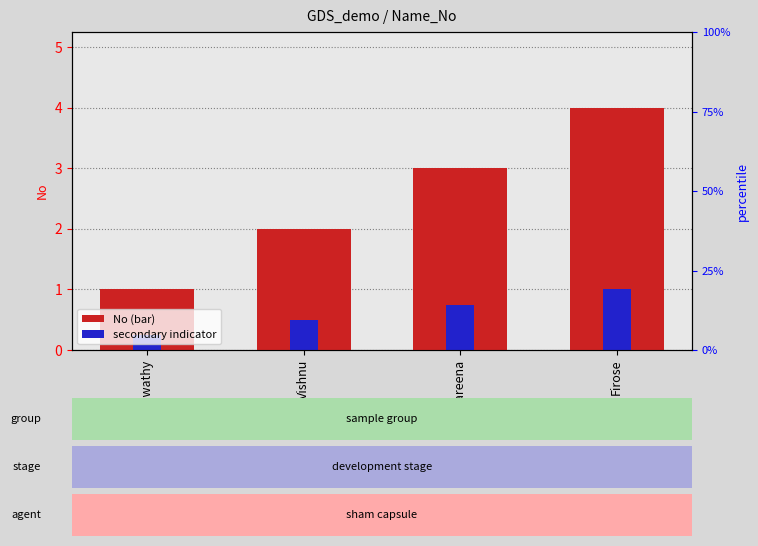

Reading left to right, what are all the values shown in this chart?

No: Aswathy=1.0	Vishnu=2.0	Shareena=3.0	Firose=4.0
secondary indicator: Aswathy=0.2	Vishnu=0.5	Shareena=0.8	Firose=1.0